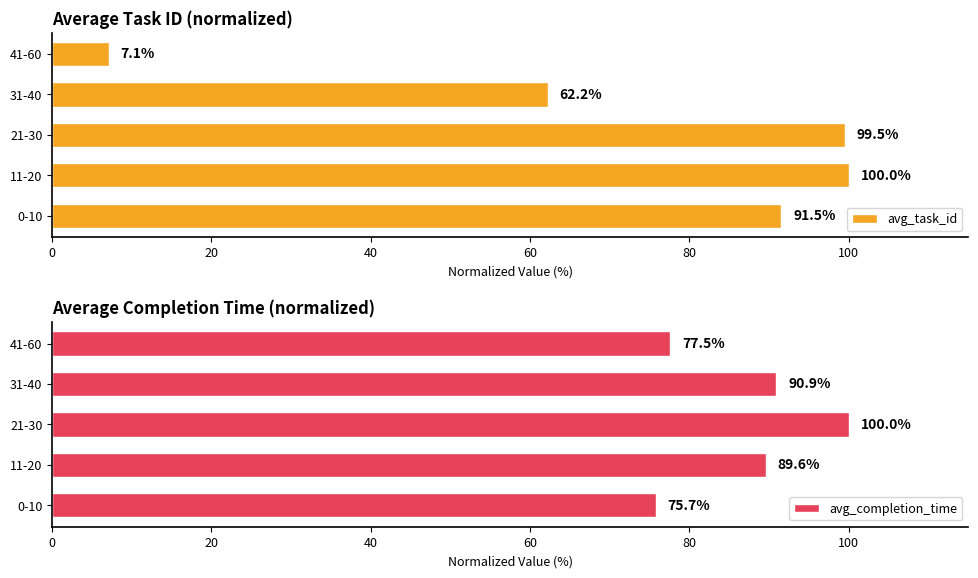

Which series has the largest total across all categories?

avg_completion_time